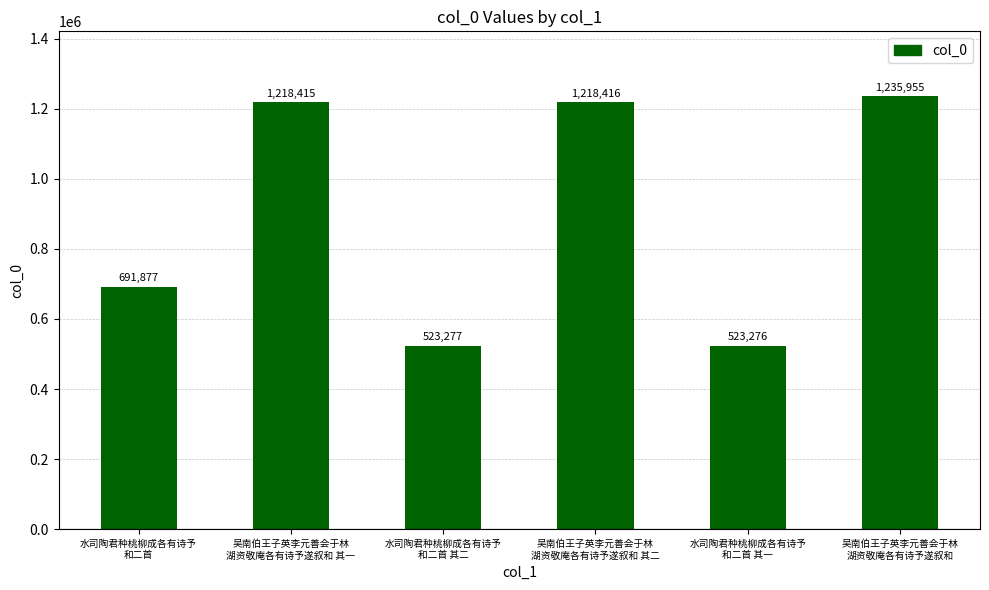

What is the label of the 3rd bar from the right?

吴南伯王子英李元善会于林
湖资敬庵各有诗予遂叙和 其二